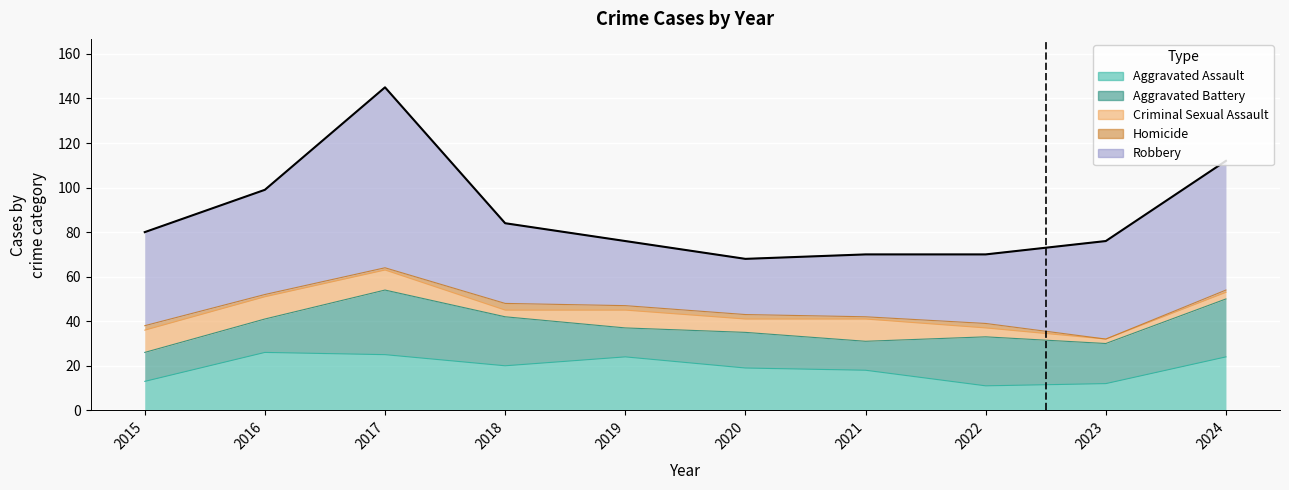

Rank the categories by Aggravated Battery value from lowest to highest.

2015, 2019, 2021, 2016, 2020, 2023, 2018, 2022, 2024, 2017